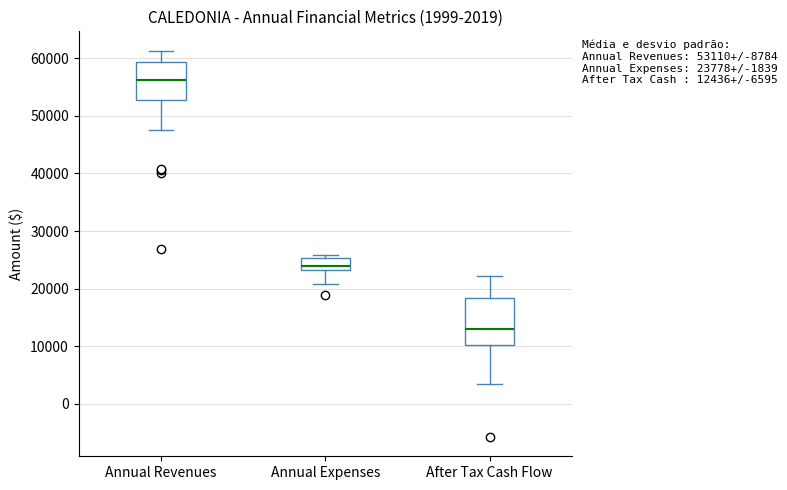

Which box's median line is the highest?

Annual Revenues